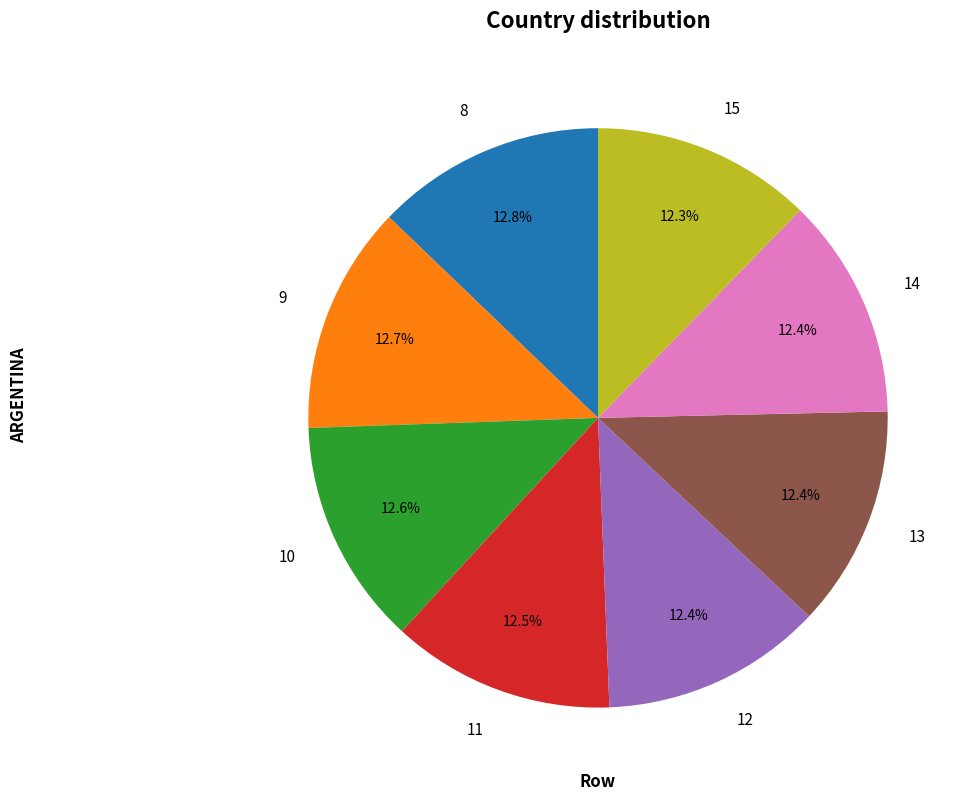

How many segments does this pie chart have?

8